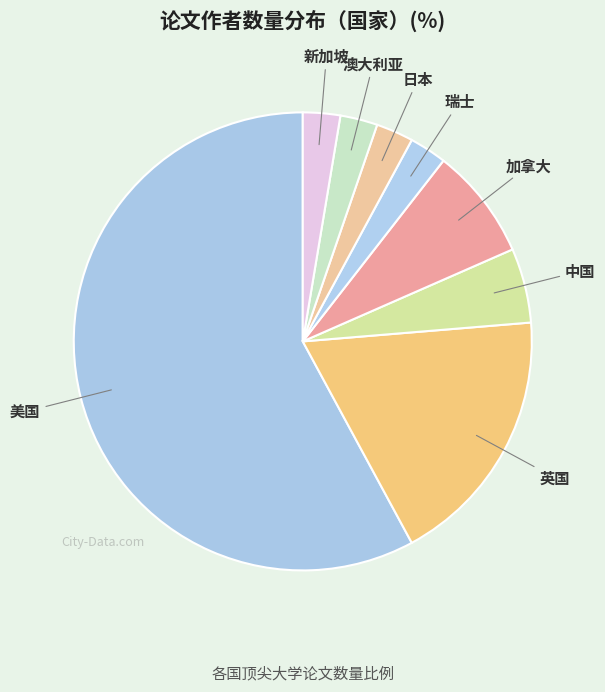

How many segments does this pie chart have?

8